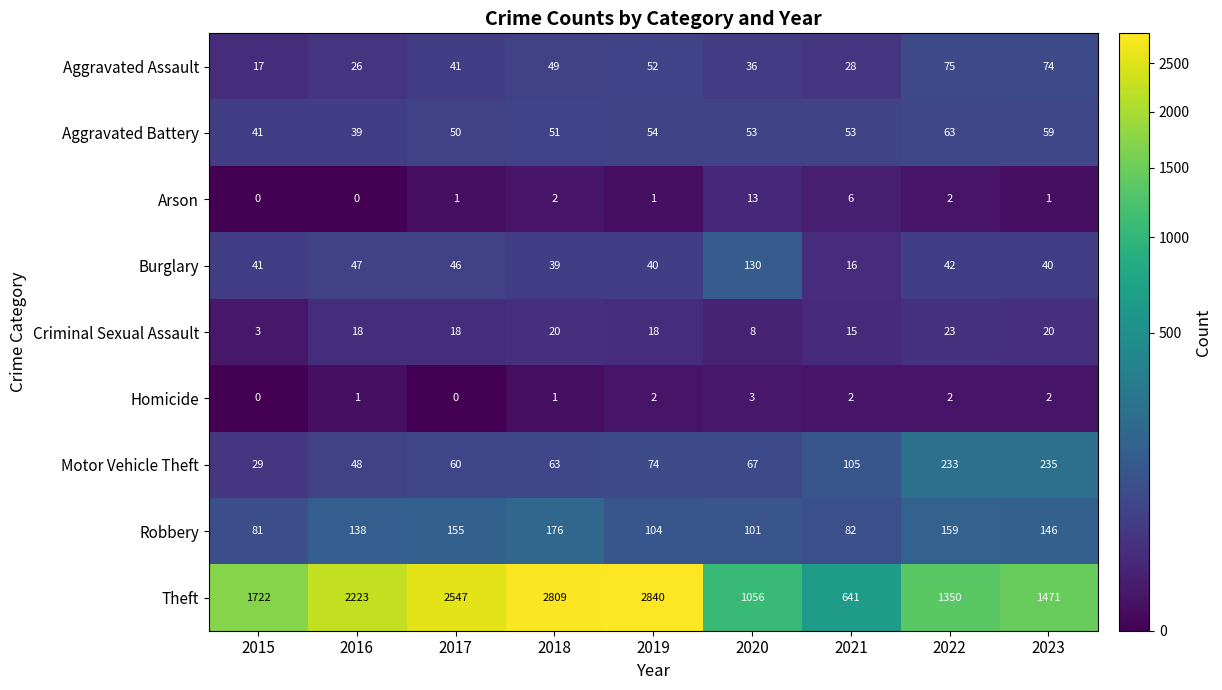

Is it true that Motor Vehicle Theft equals 74 at 2019?

True